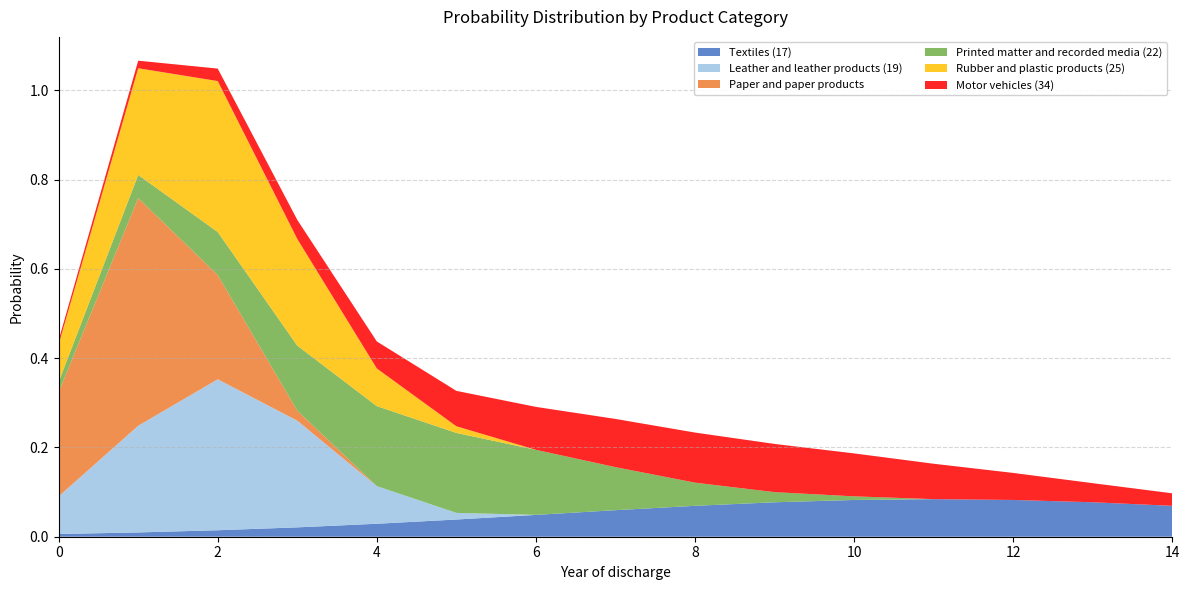

Reading right to left, list all the values displayed in this chart.

Textiles (17): 0.1	0.1	0.1	0.1	0.1	0.1	0.1	0.1	0.0	0.0	0.0	0.0	0.0	0.0	0.0
Leather and leather products (19): 0.0	0.0	0.0	0.0	0.0	0.0	0.0	0.0	0.0	0.0	0.1	0.2	0.3	0.2	0.1
Paper and paper products: 0.0	0.0	0.0	0.0	0.0	0.0	0.0	0.0	0.0	0.0	0.0	0.0	0.2	0.5	0.2
Printed matter and recorded media (22): 0.0	0.0	0.0	0.0	0.0	0.0	0.1	0.1	0.1	0.2	0.2	0.1	0.1	0.1	0.0
Rubber and plastic products (25): 0.0	0.0	0.0	0.0	0.0	0.0	0.0	0.0	0.0	0.0	0.1	0.2	0.3	0.2	0.1
Motor vehicles (34): 0.0	0.0	0.1	0.1	0.1	0.1	0.1	0.1	0.1	0.1	0.1	0.0	0.0	0.0	0.0